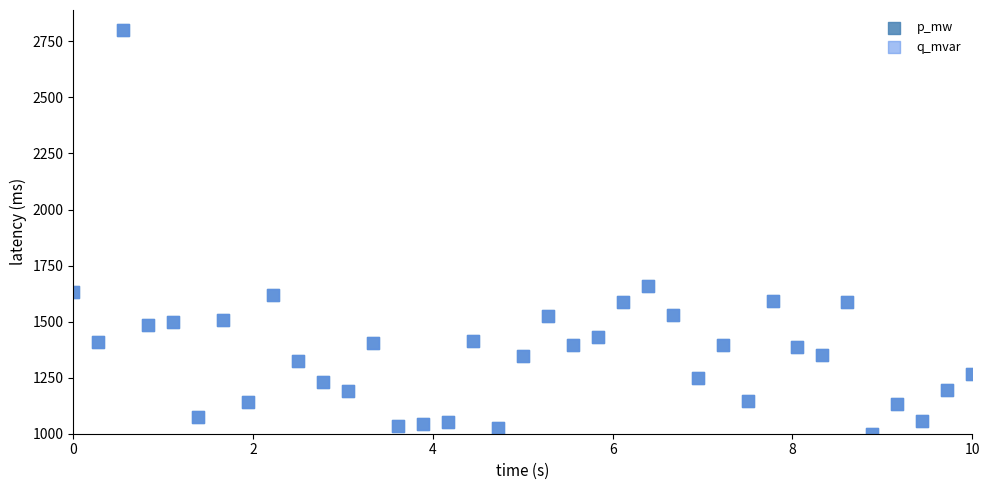

What are all the series names shown in the legend?

p_mw, q_mvar